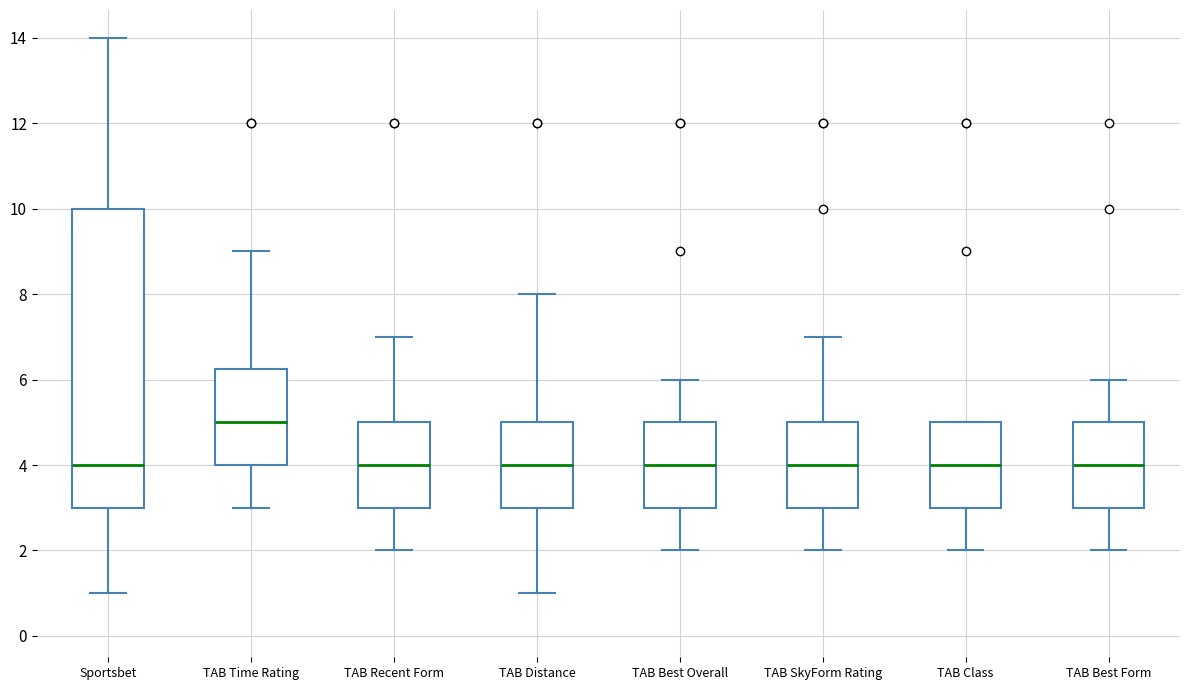

Where does the lower whisker of the box for Sportsbet end on the y-axis? The values are not printed on the chart, so give them approximately, as read against the axis.

1.0